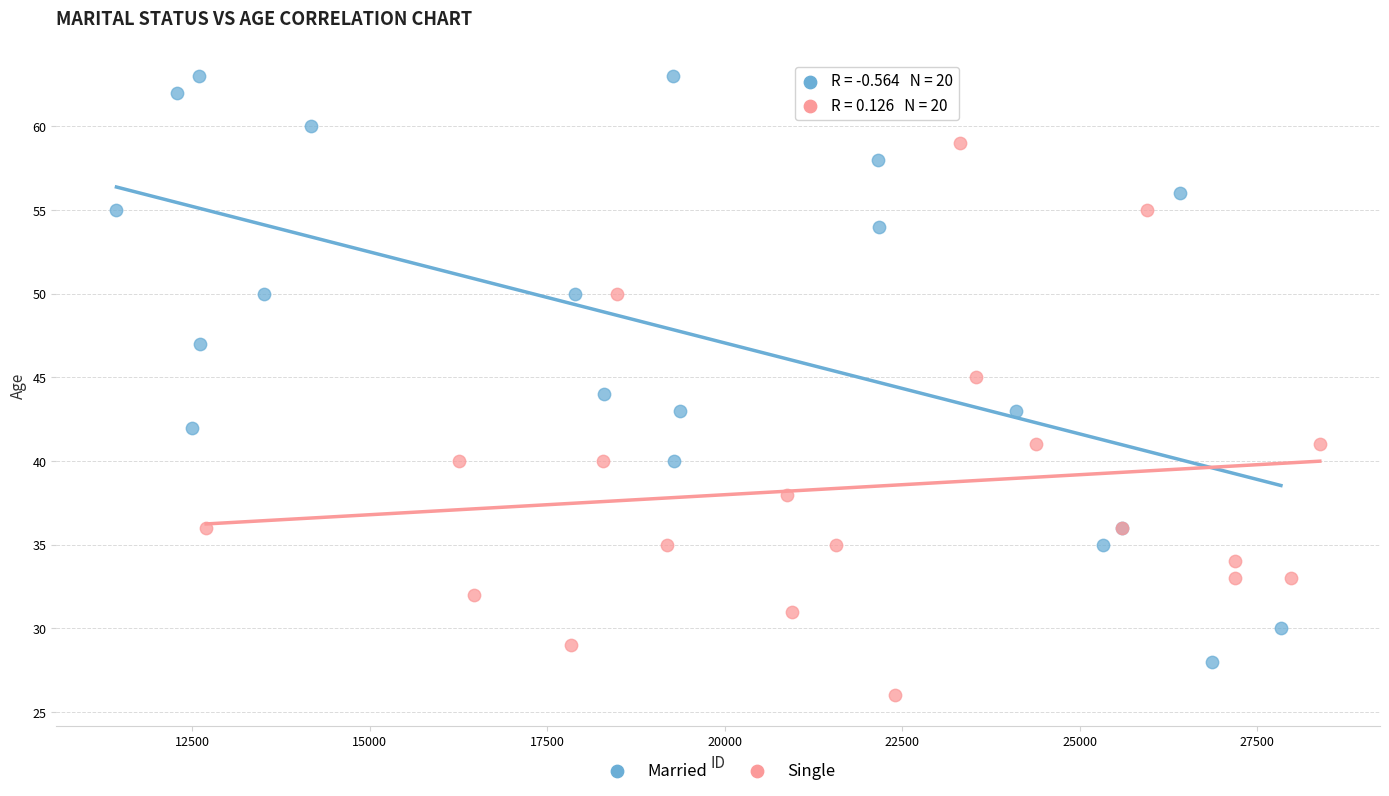

Which series has the largest Y range (max minus min)?

Married